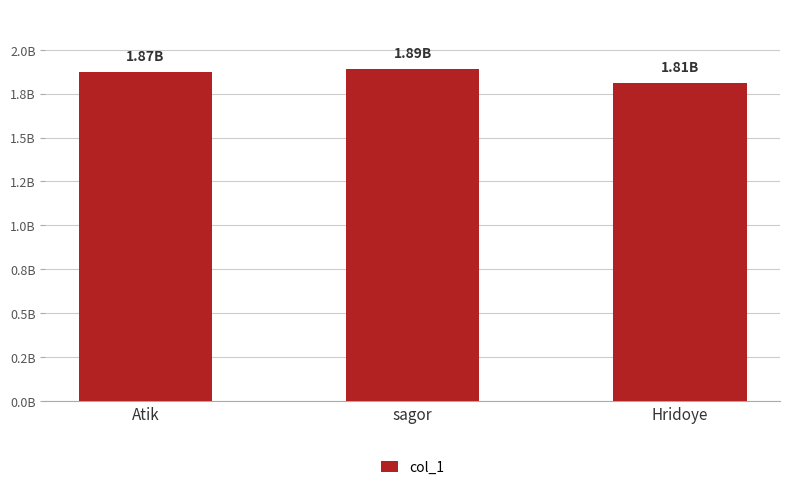

What is the label of the 1st bar from the left?

Atik